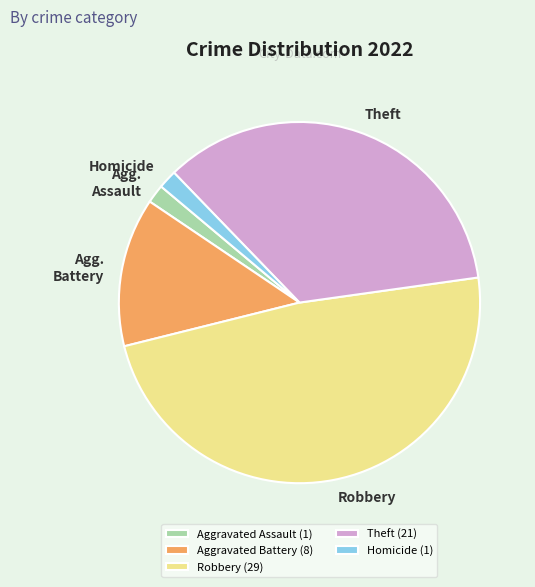

How many segments does this pie chart have?

5